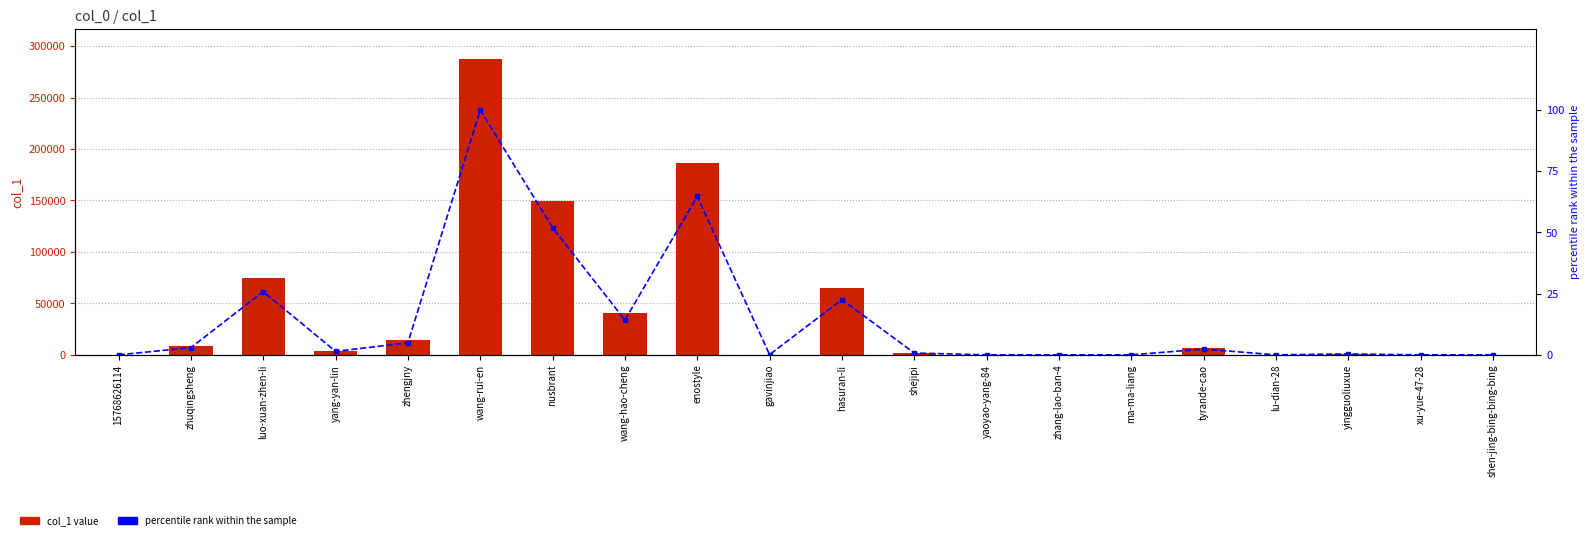

What is the difference between the highest and lowest values at nusbrant?

149446.0